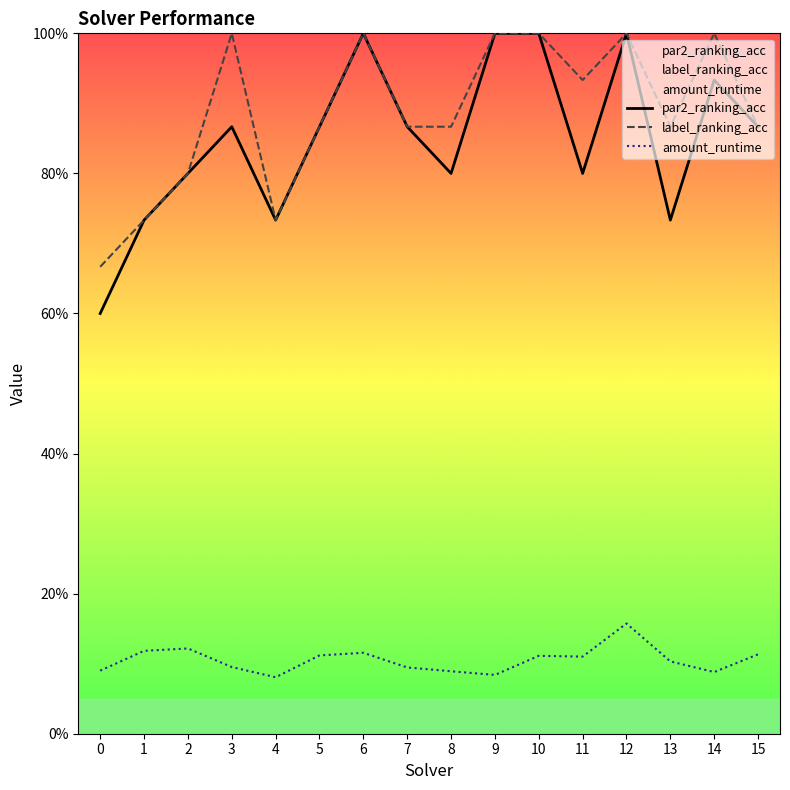

At which category does the chart reach its peak across all series?

6